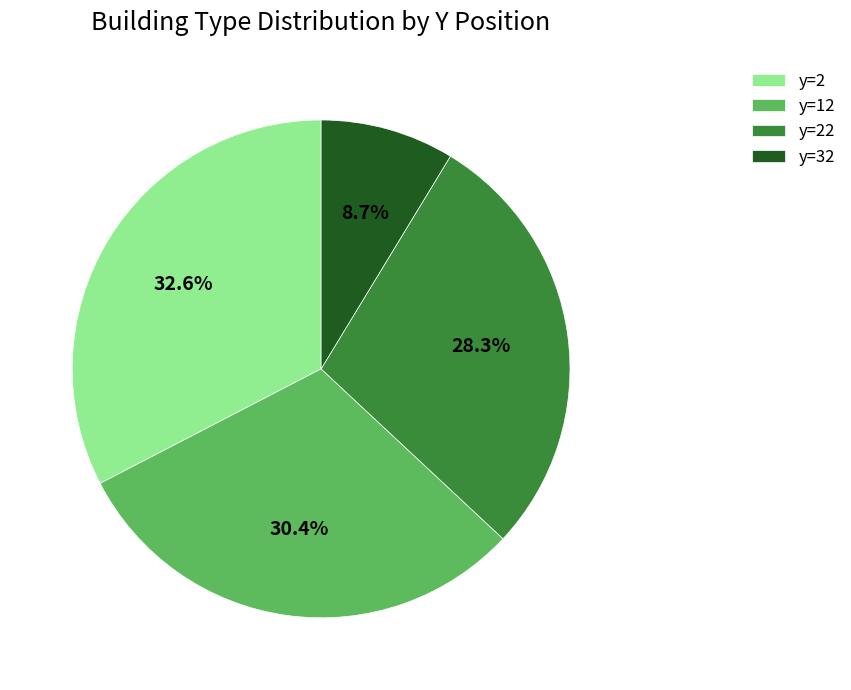

Rank the categories by value from lowest to highest.

y=32, y=22, y=12, y=2